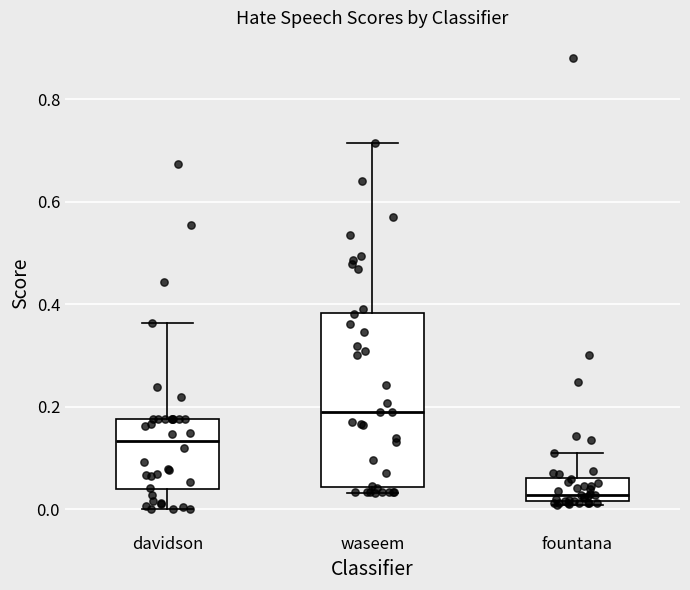

Where does the median line of the box for davidson sit on the y-axis? The values are not printed on the chart, so give them approximately, as read against the axis.

0.14